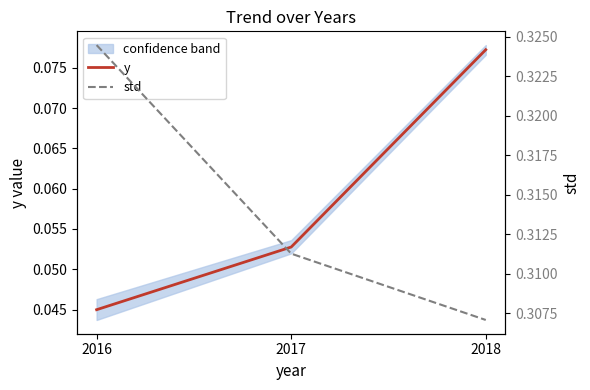

Does the chart have visible grid lines?

No